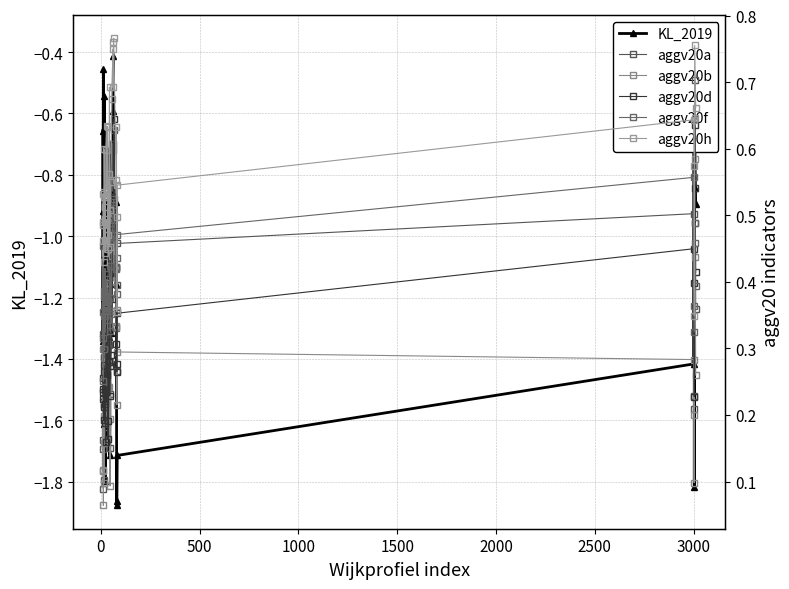

At how many categories does at least one series exceed -1?

40